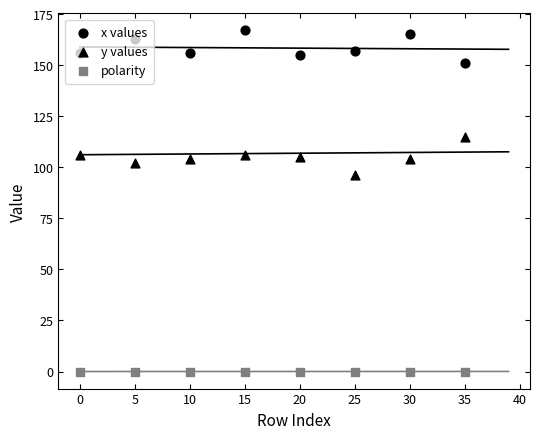

Is the value of y values at 25 greater than the value of polarity at 25?

Yes